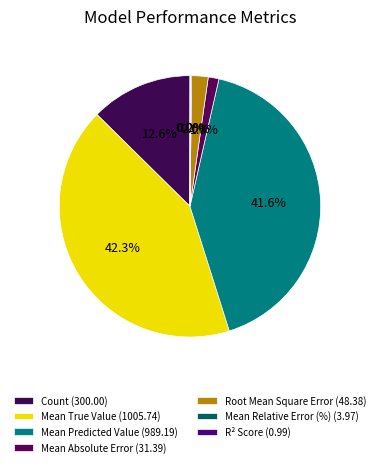

What percentage do Mean True Value and Mean Relative Error (%) together represent?

42.4%